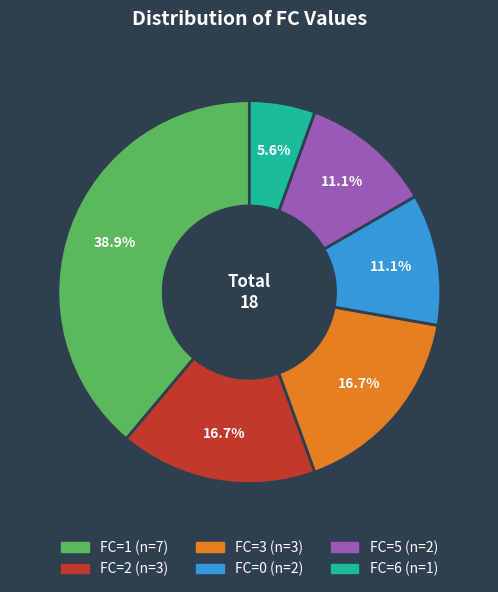

Does any single category account for the majority?

No